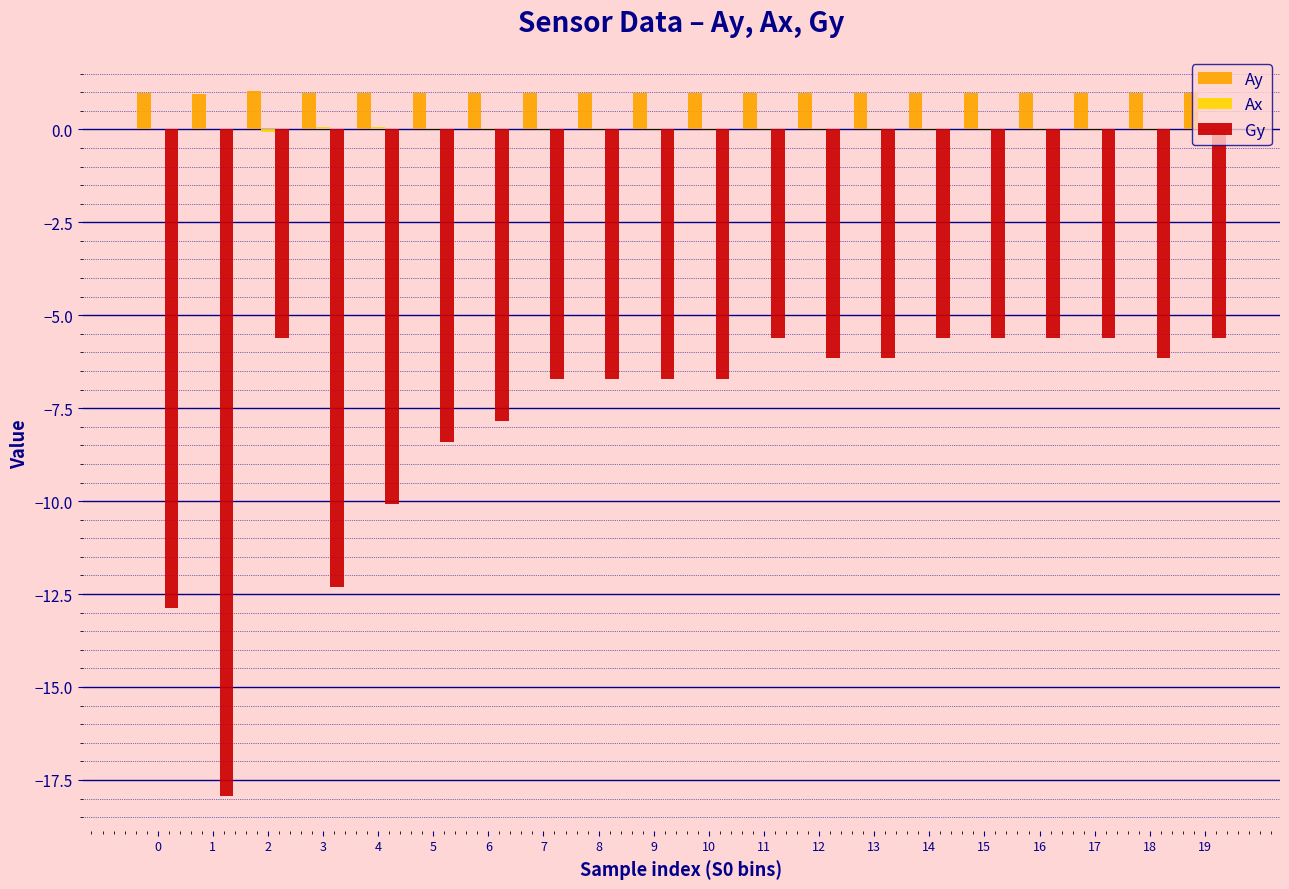

At which label does Gy first exceed -6?

2